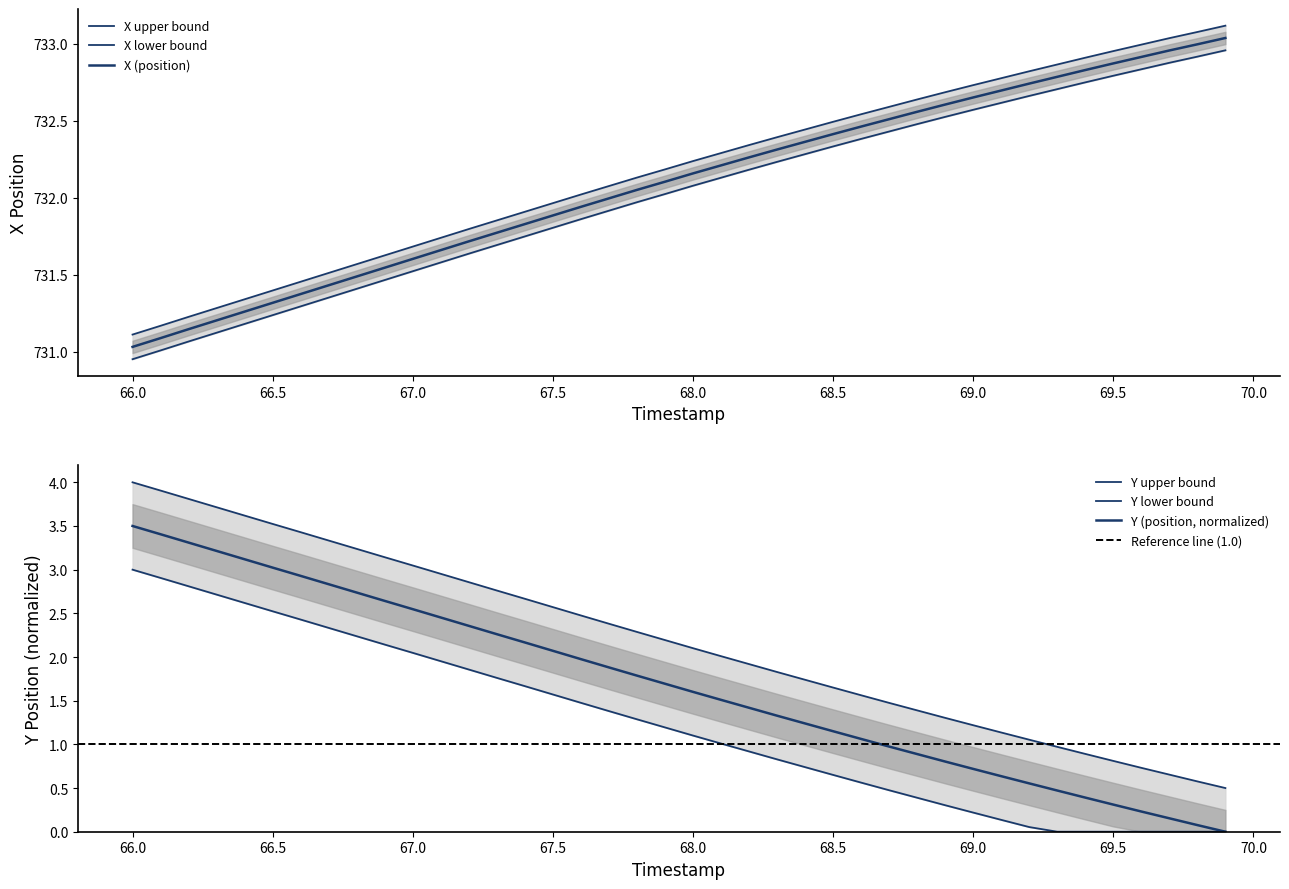

What is the sum of all Y values?

87.4